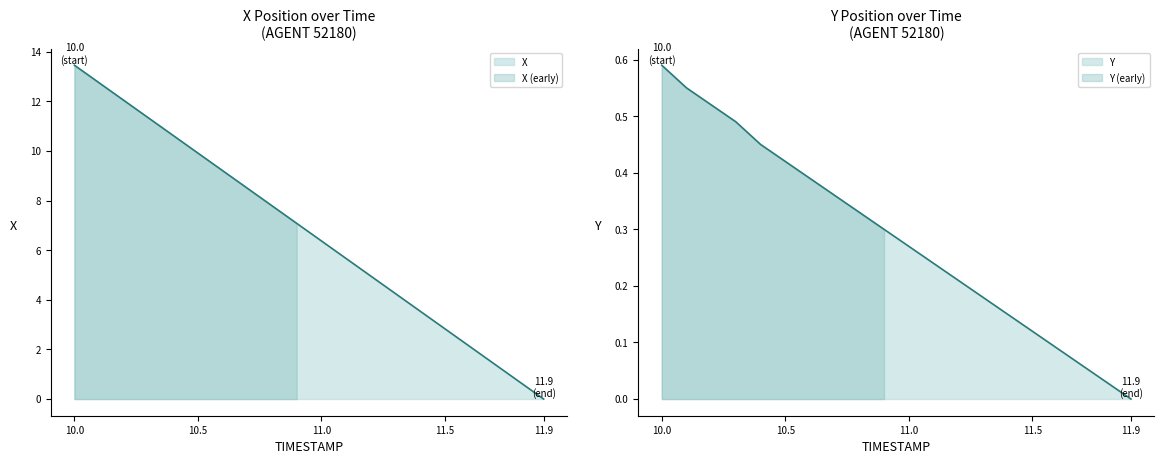

What is the sum of all X values?

134.5